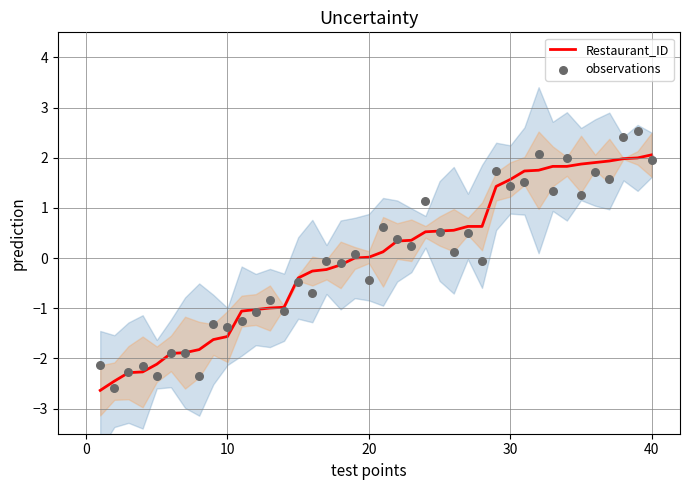

Which series reaches the maximum Y coordinate?

observations